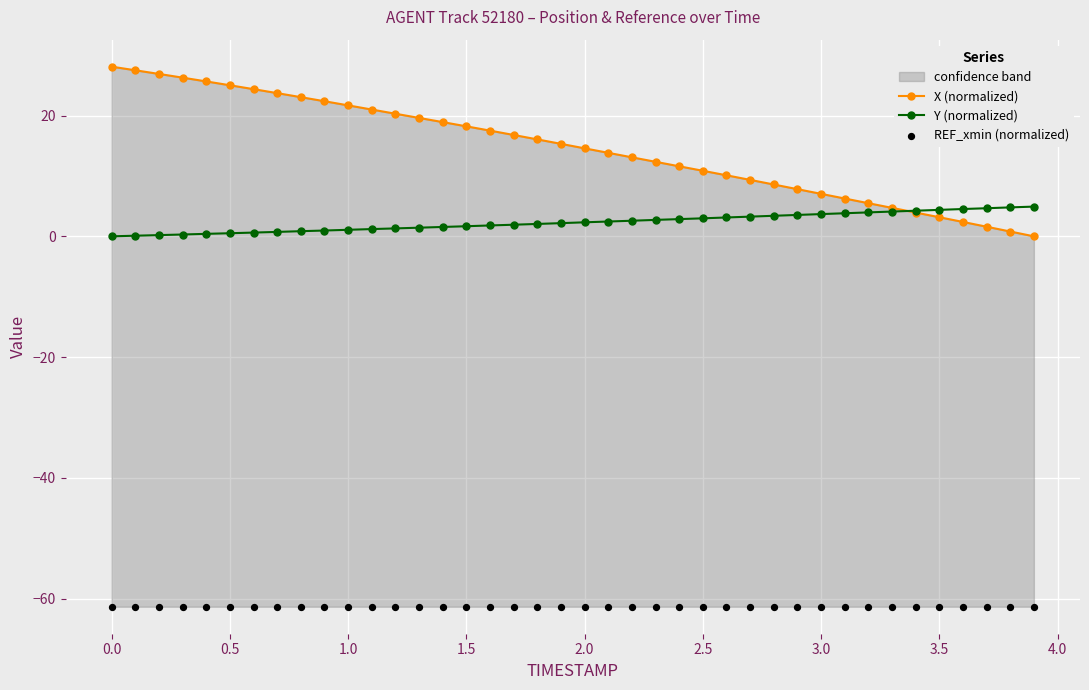

At how many categories does at least one series exceed -20?

40